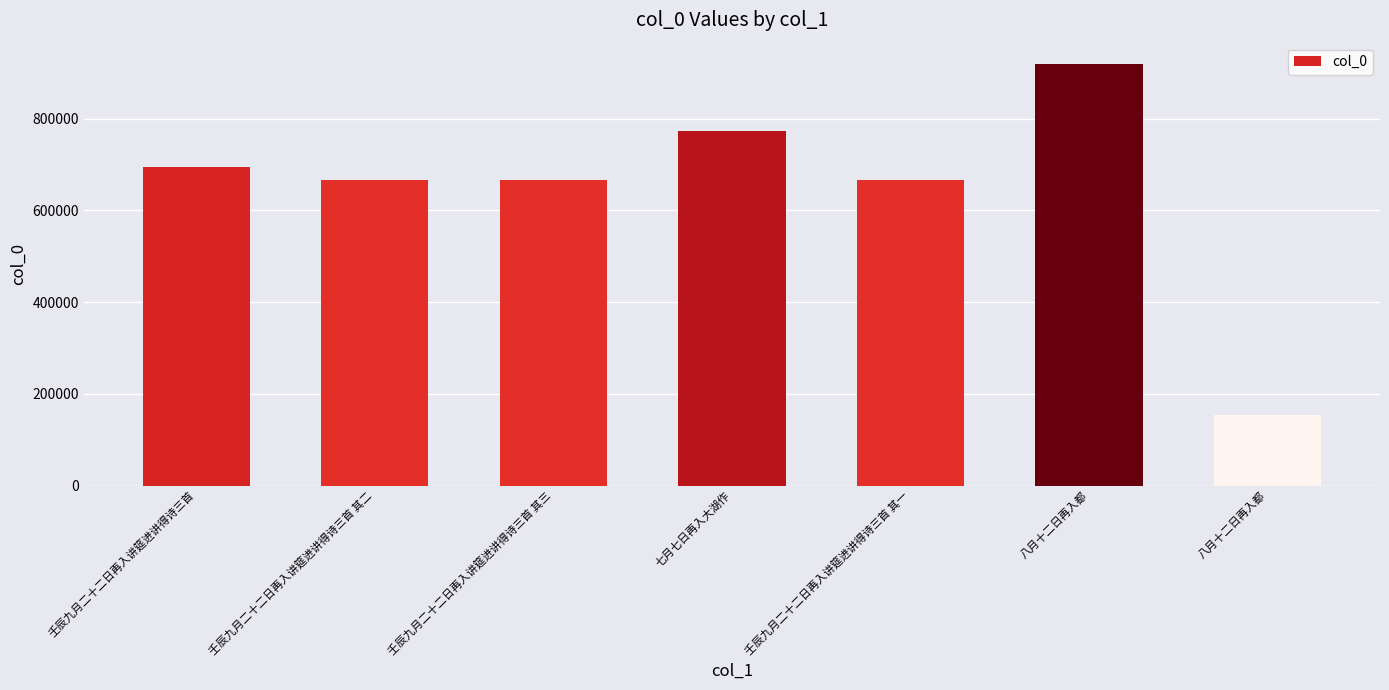

What is the ratio of the value at 八月十二日再入都 to the value at 八月十二日再入都?

6.0